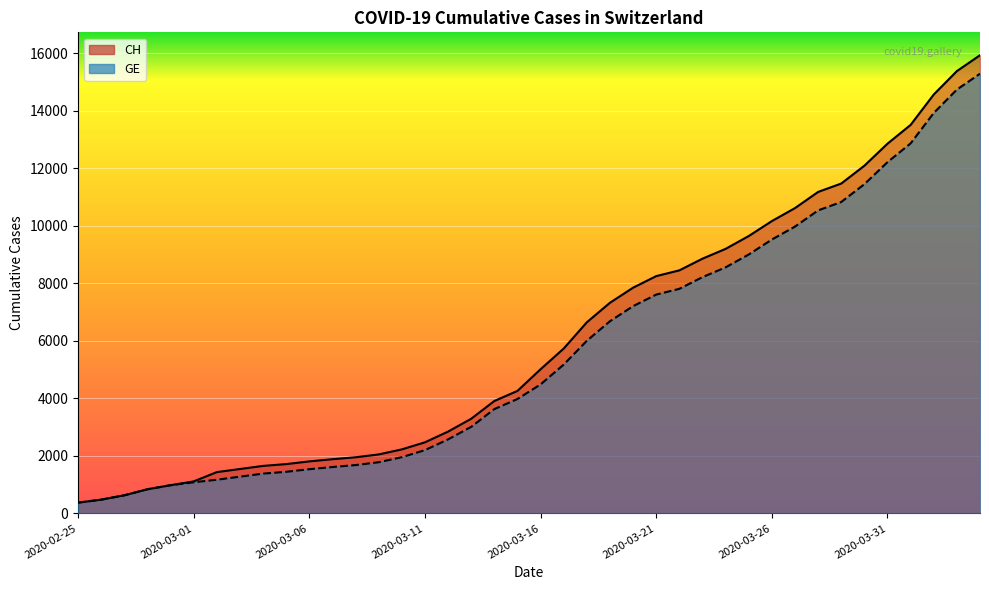

What is the difference between the GE values at 2020-03-26 and 2020-04-03?

5213